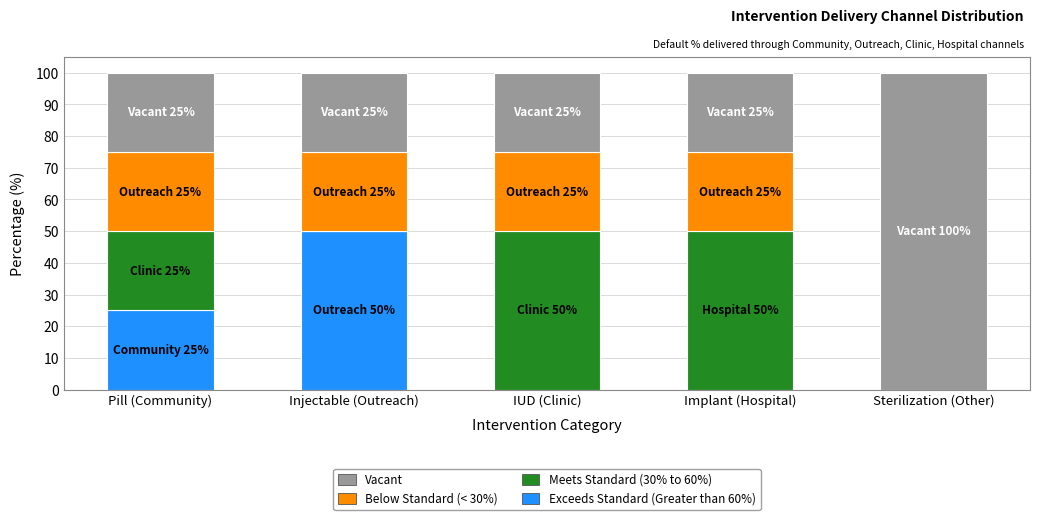

What is the total value across all series at Pill (Community)?

100